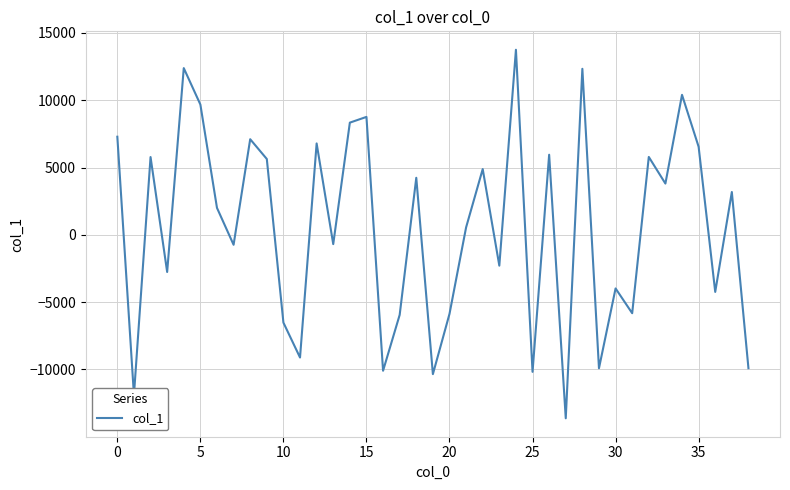

What is the difference between the maximum and minimum values?

27374.4